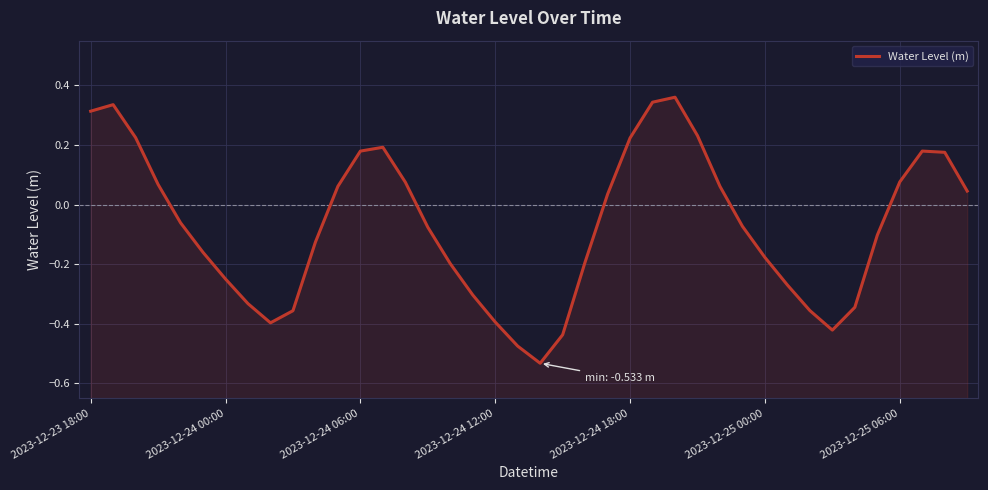

What is the difference between the values at 2023-12-24 18:00 and 37?

0.2